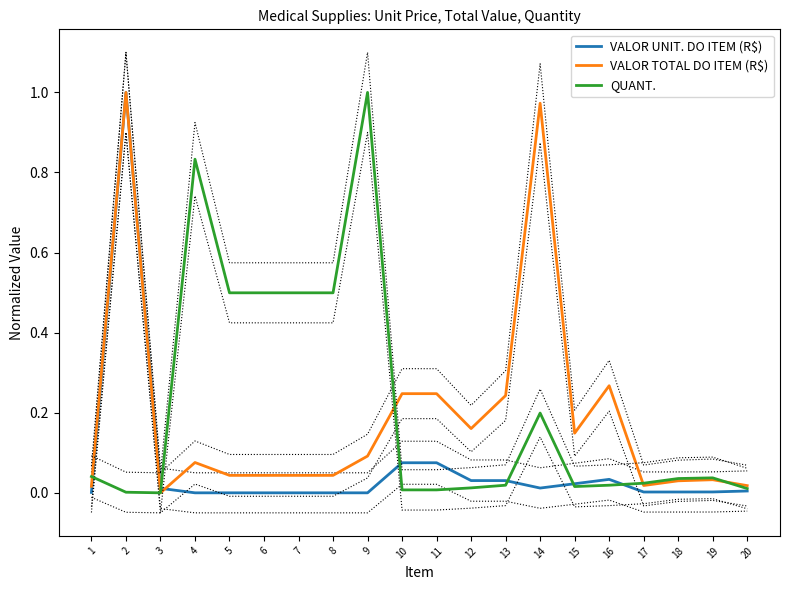

How many data points does each series have?

20